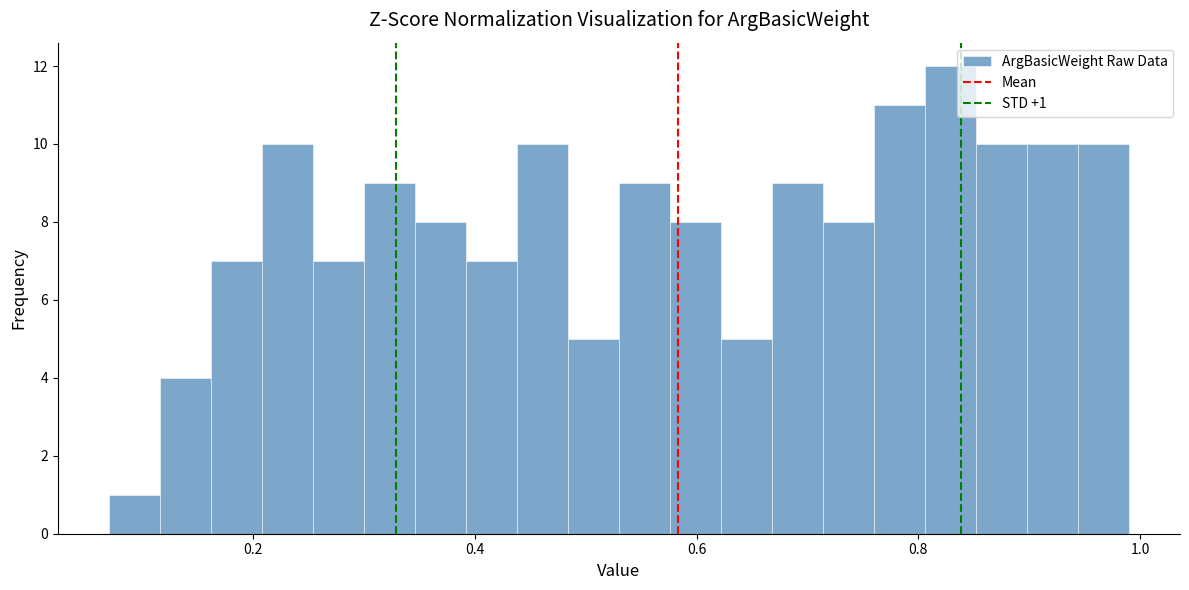

Read against the x-axis, roughly where is the centre of the tallest bar?

0.82